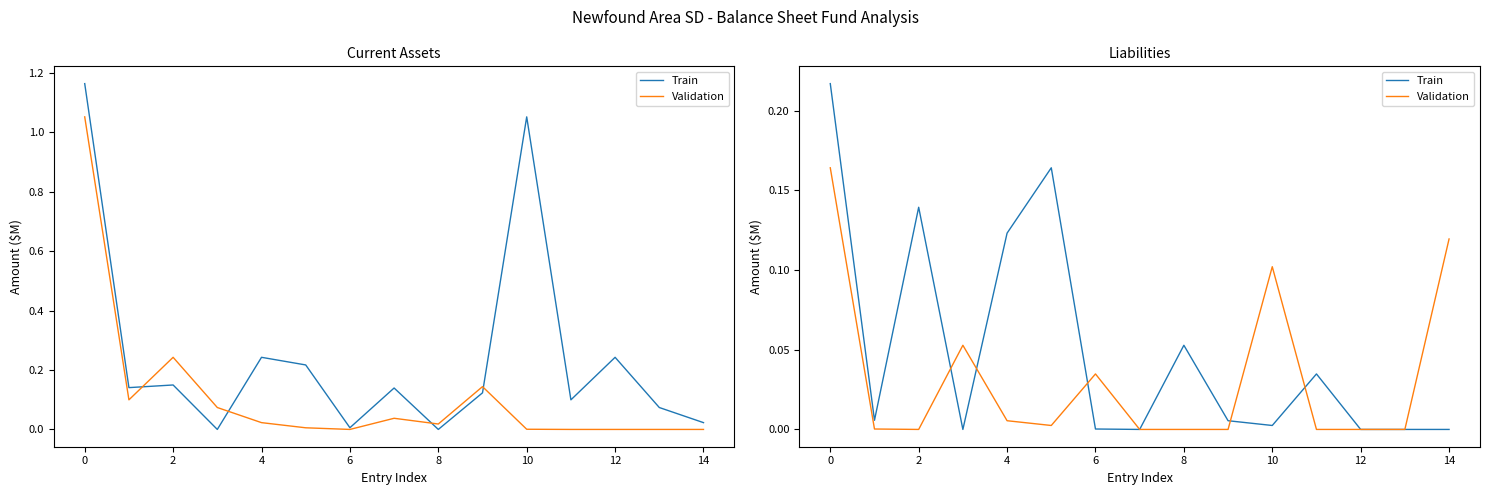

Count the number of data series in this chart.

2